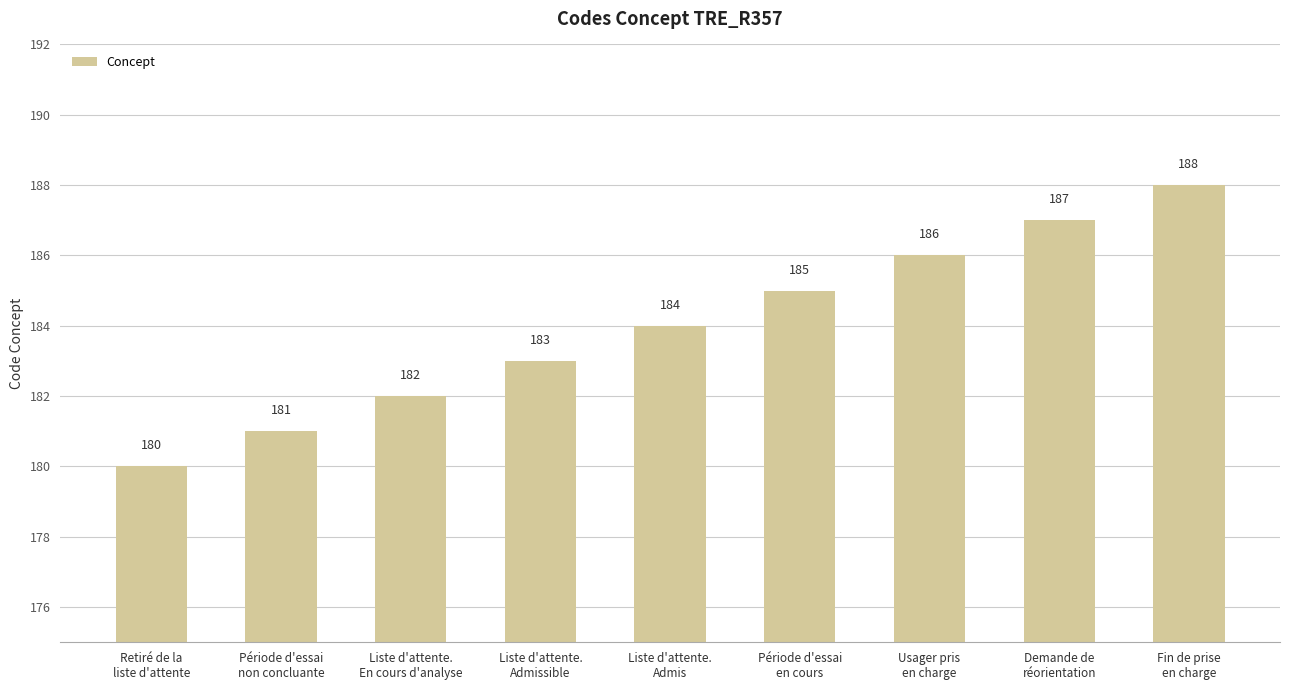

Which category has the highest value across all series?

Fin de prise
en charge